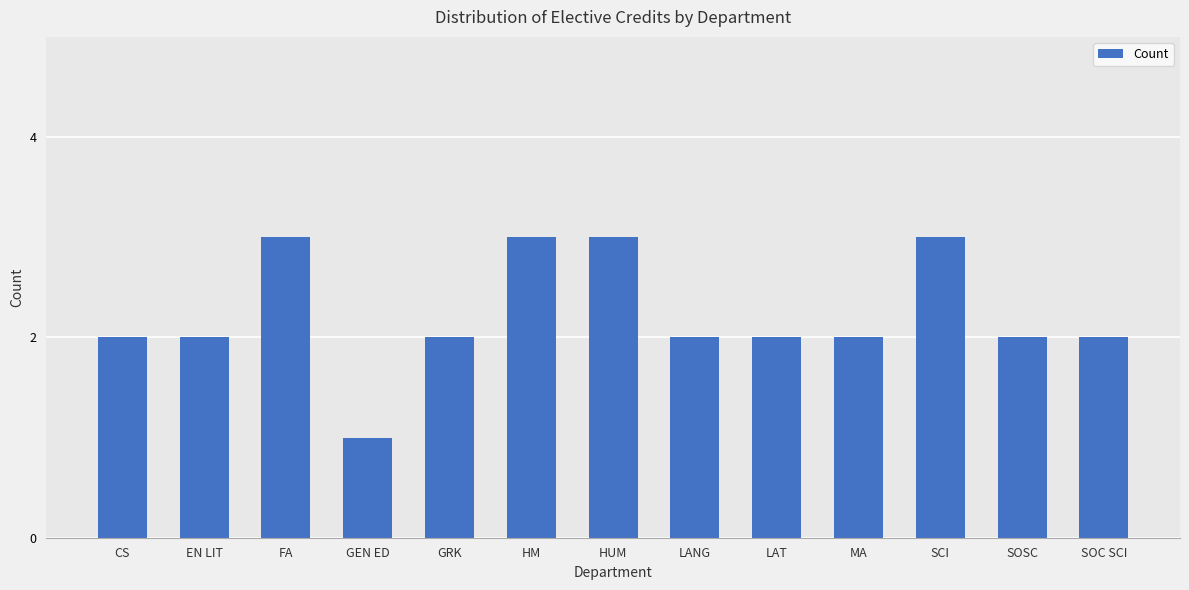

How many distinct data groups are displayed?

1